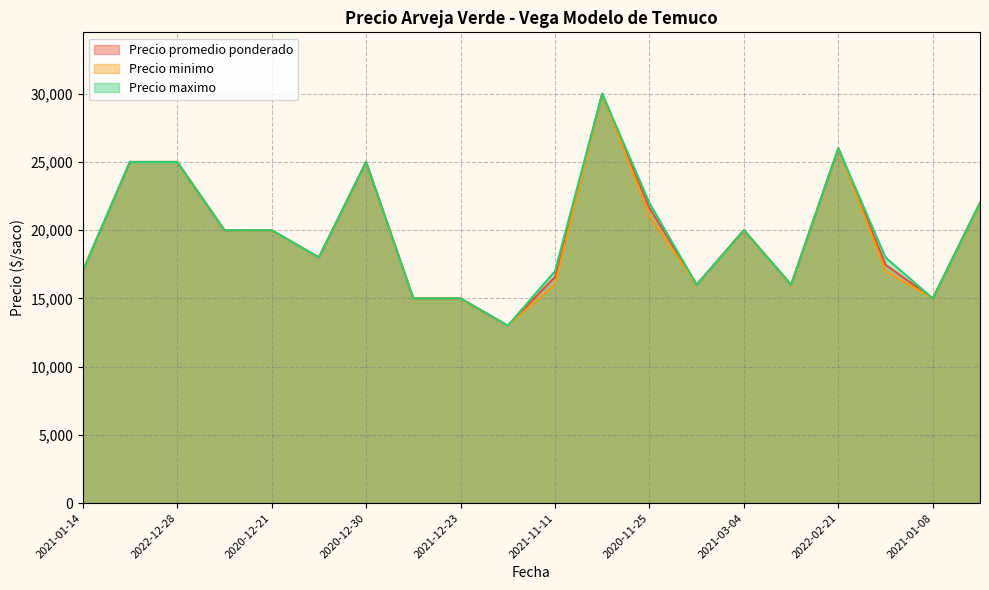

Does the chart have visible grid lines?

Yes